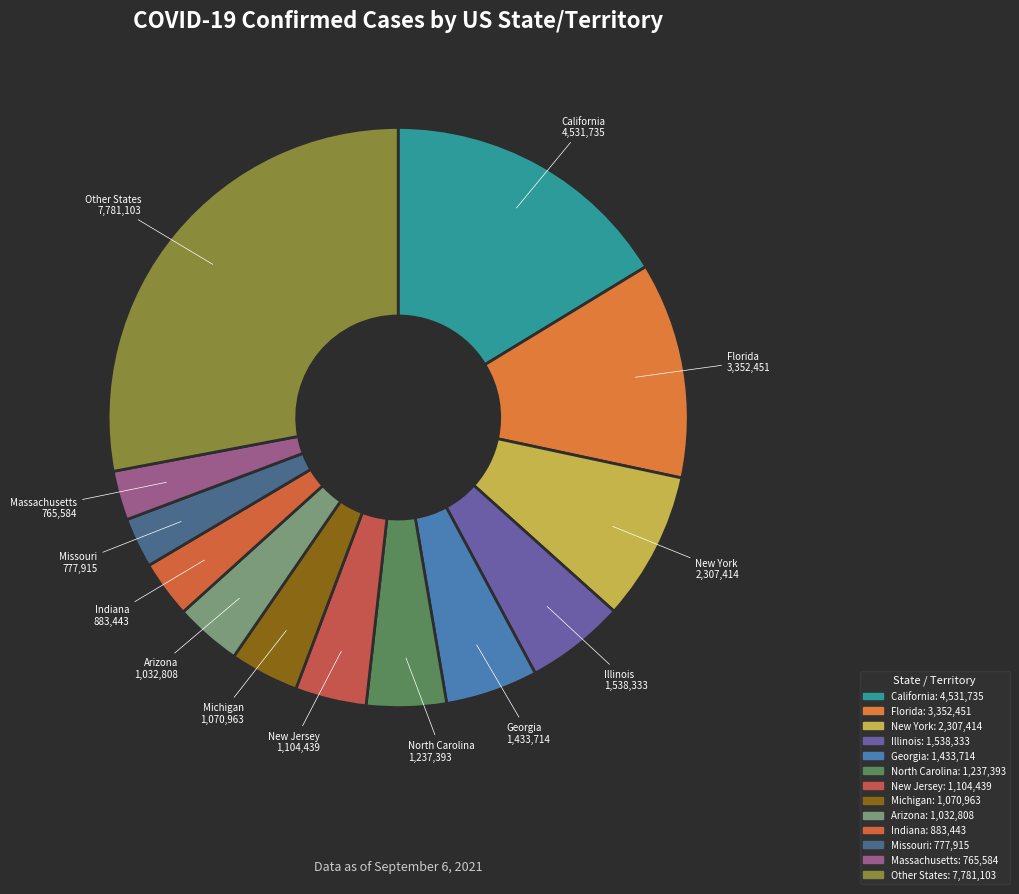

How many slices are in this pie chart?

13